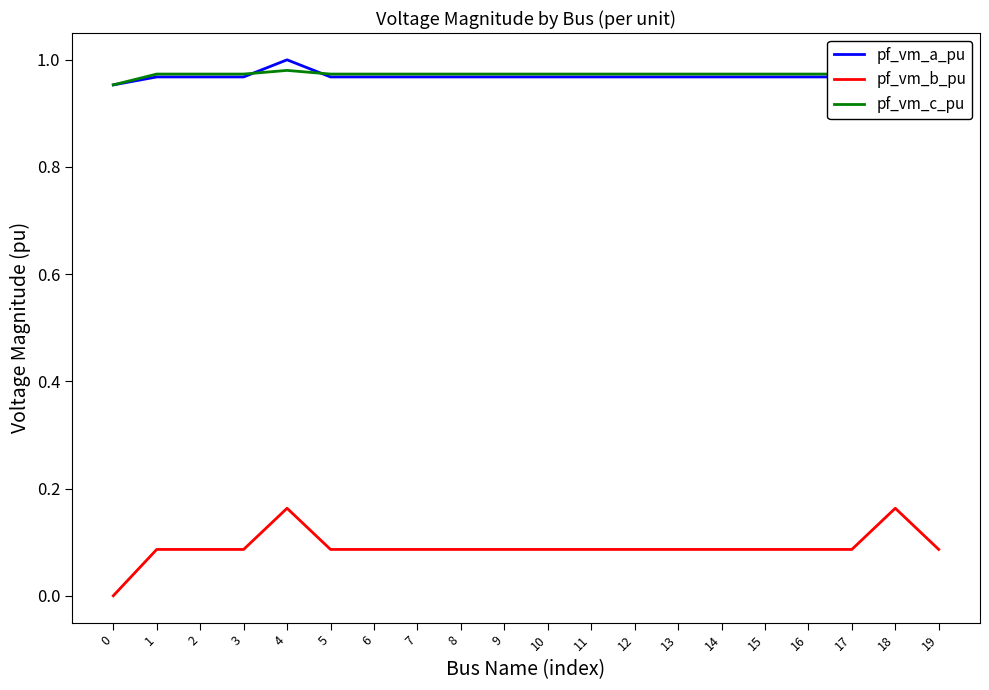

Reading right to left, transcribe all the data shown in this chart.

pf_vm_a_pu: 19=1.0	18=1.0	17=1.0	16=1.0	15=1.0	14=1.0	13=1.0	12=1.0	11=1.0	10=1.0	9=1.0	8=1.0	7=1.0	6=1.0	5=1.0	4=1.0	3=1.0	2=1.0	1=1.0	0=1.0
pf_vm_b_pu: 19=0.1	18=0.2	17=0.1	16=0.1	15=0.1	14=0.1	13=0.1	12=0.1	11=0.1	10=0.1	9=0.1	8=0.1	7=0.1	6=0.1	5=0.1	4=0.2	3=0.1	2=0.1	1=0.1	0=0.0
pf_vm_c_pu: 19=1.0	18=1.0	17=1.0	16=1.0	15=1.0	14=1.0	13=1.0	12=1.0	11=1.0	10=1.0	9=1.0	8=1.0	7=1.0	6=1.0	5=1.0	4=1.0	3=1.0	2=1.0	1=1.0	0=1.0